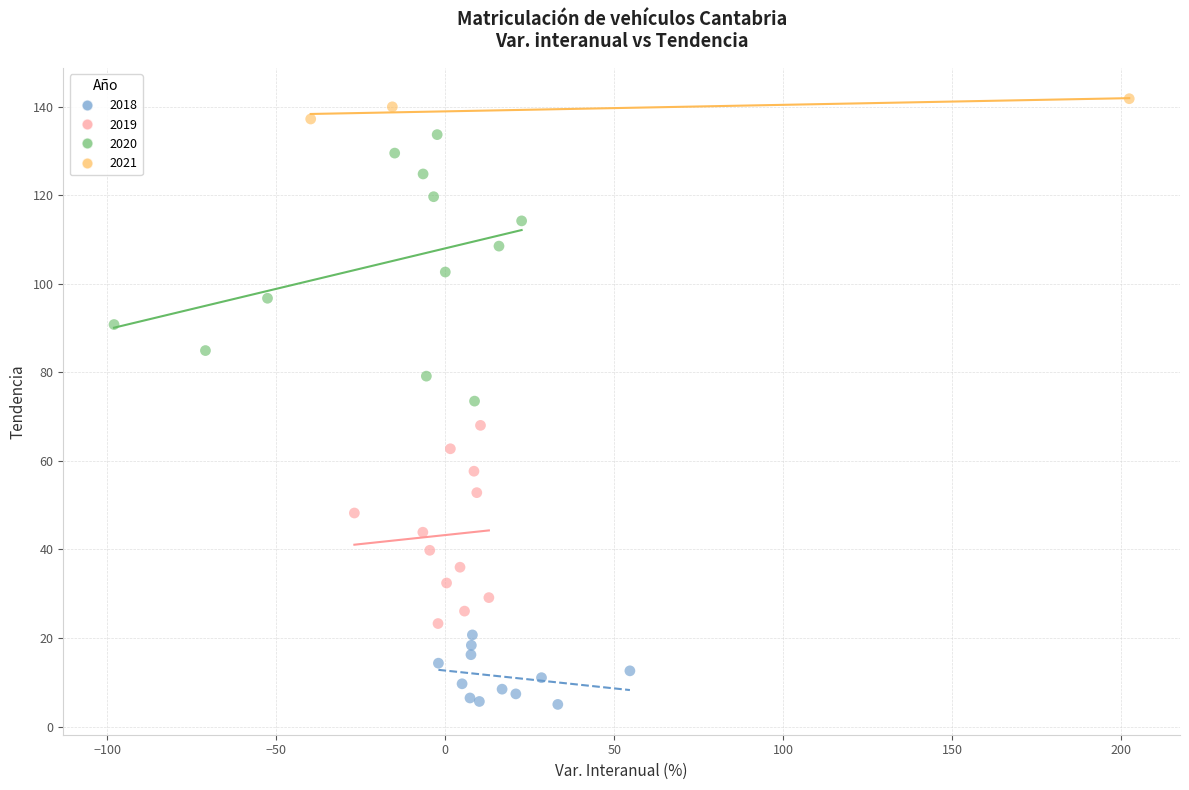

What are all the series names shown in the legend?

2018, 2019, 2020, 2021